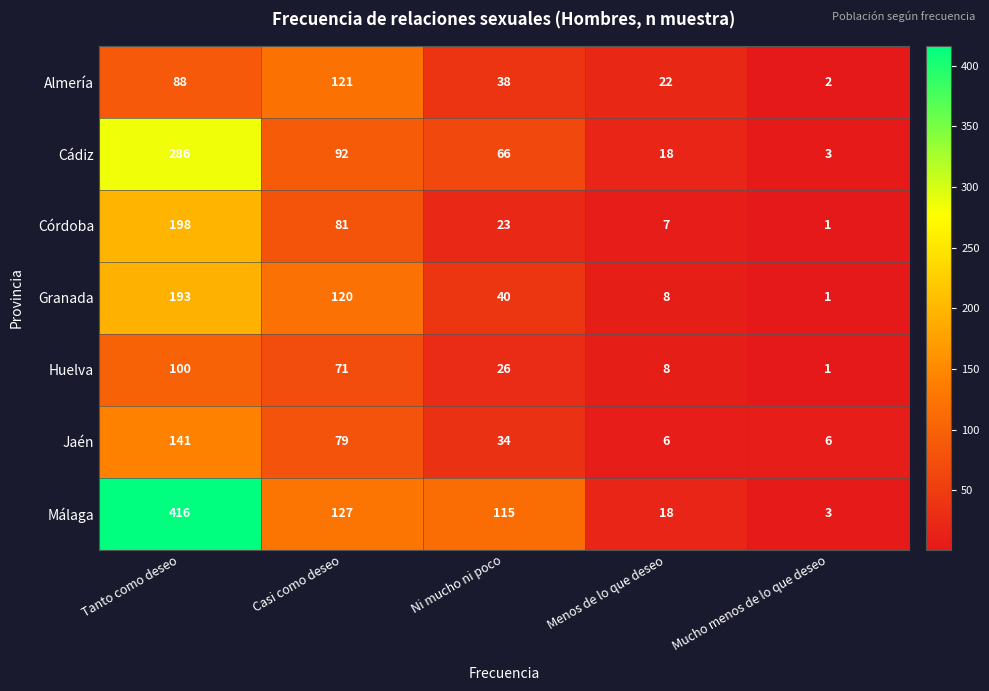

At Casi como deseo, list the series in order from smallest to largest.

Huelva, Jaén, Córdoba, Cádiz, Granada, Almería, Málaga